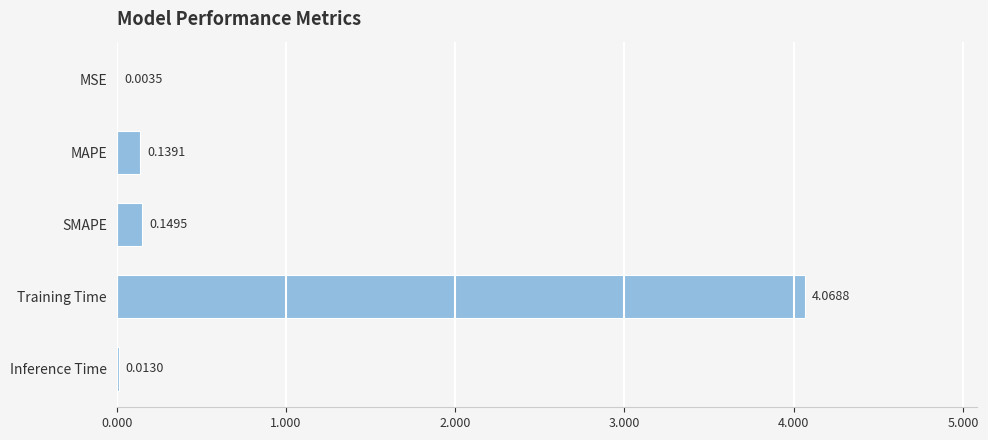

Between MAPE and Inference Time, which is larger?

MAPE